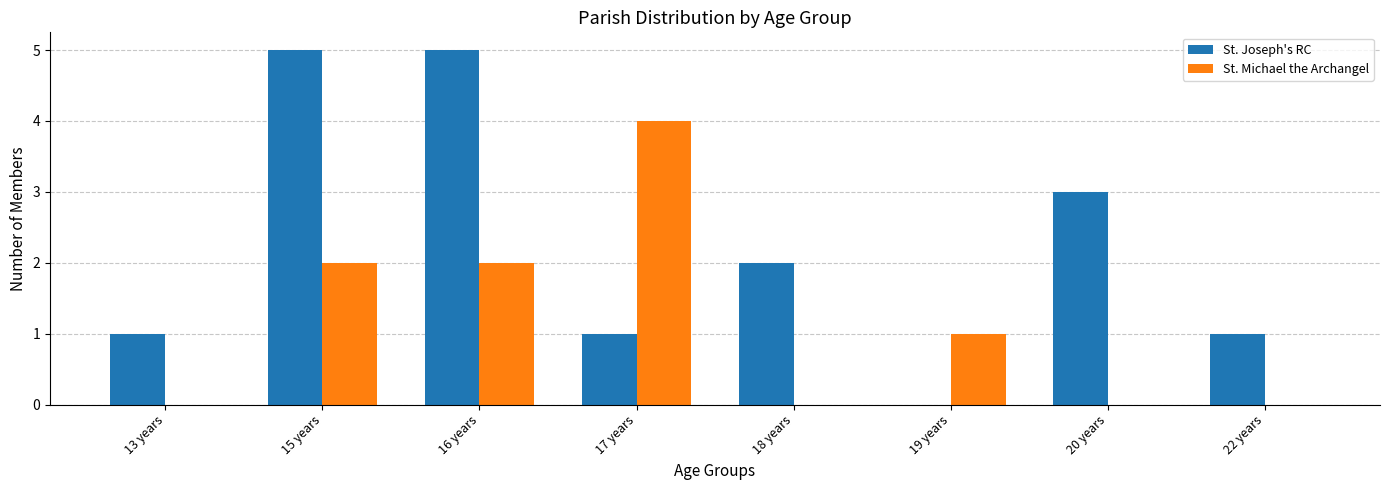

Which series changed the most between 13 years and 20 years?

St. Joseph's RC